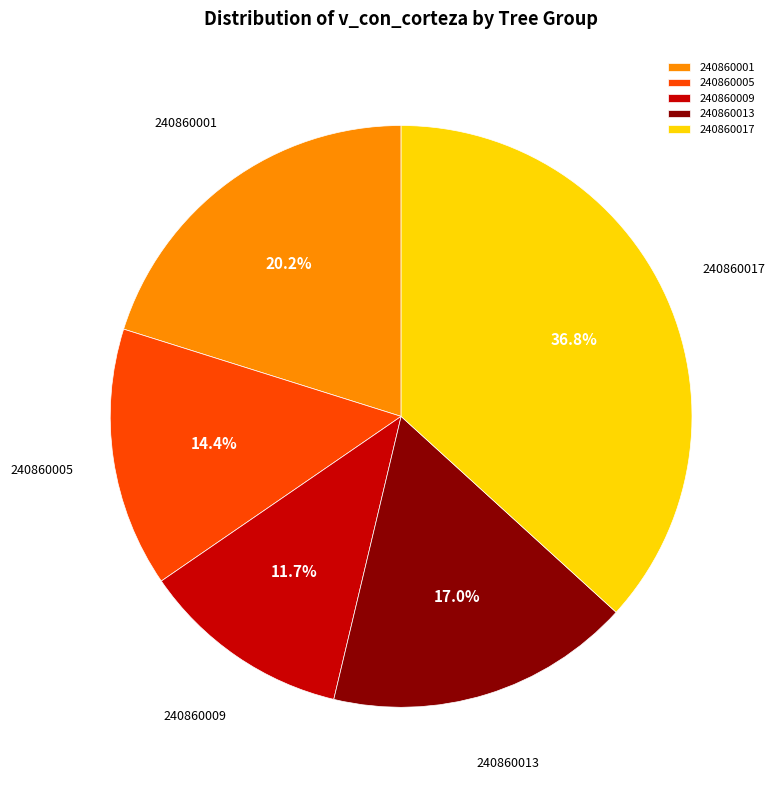

Which slice is the largest?

240860017